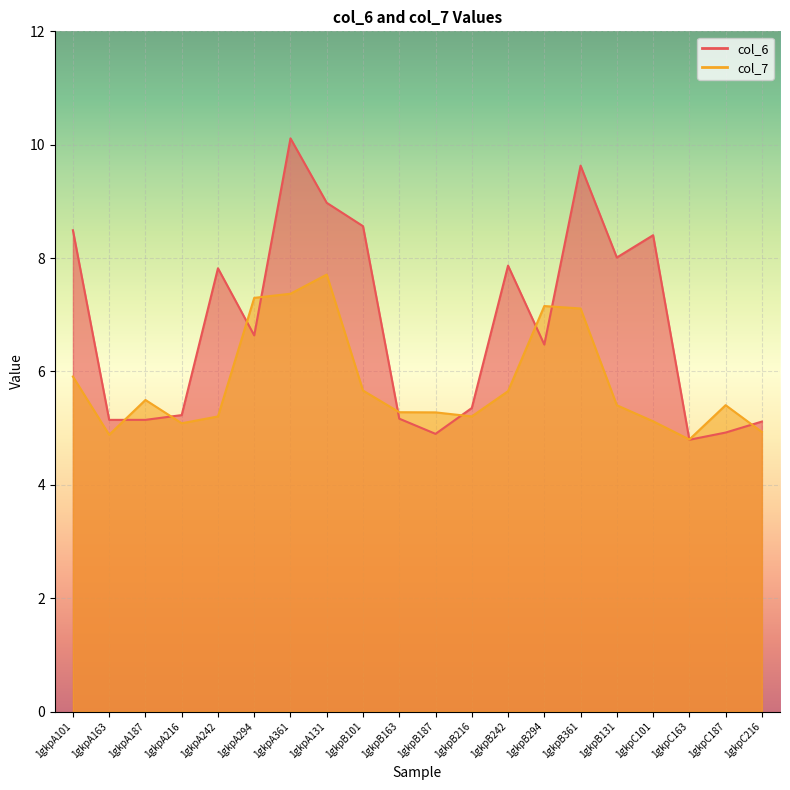

How many series are shown in this chart?

2